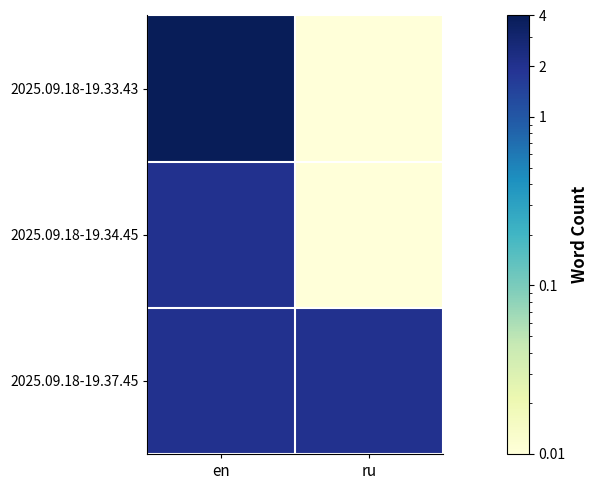

Rank the series by their maximum value, from lowest to highest.

2025.09.18-19.34.45, 2025.09.18-19.37.45, 2025.09.18-19.33.43